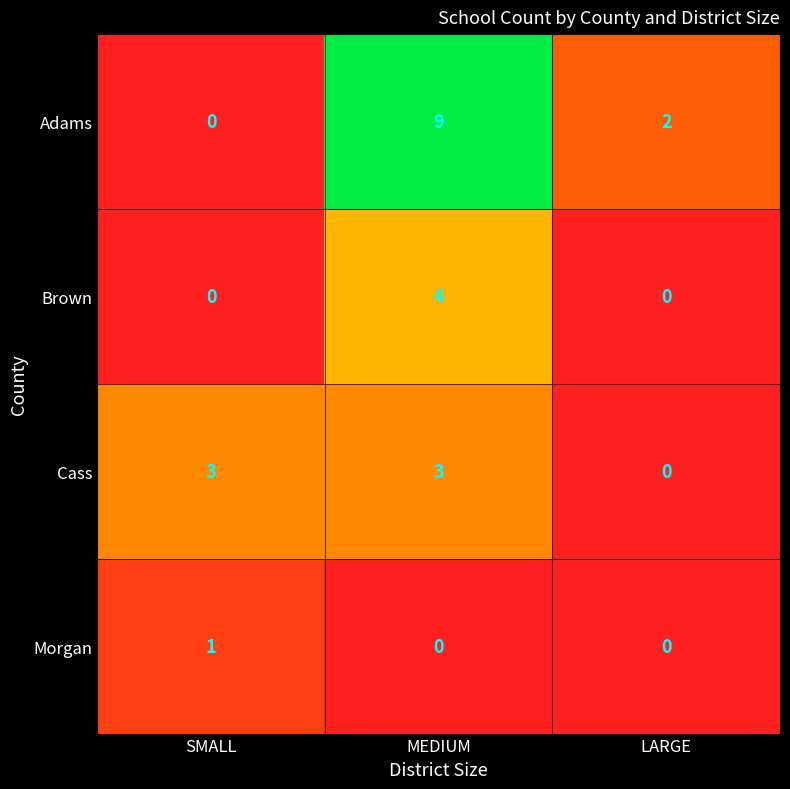

List the series in order of their overall mean, lowest first.

Morgan, Brown, Cass, Adams